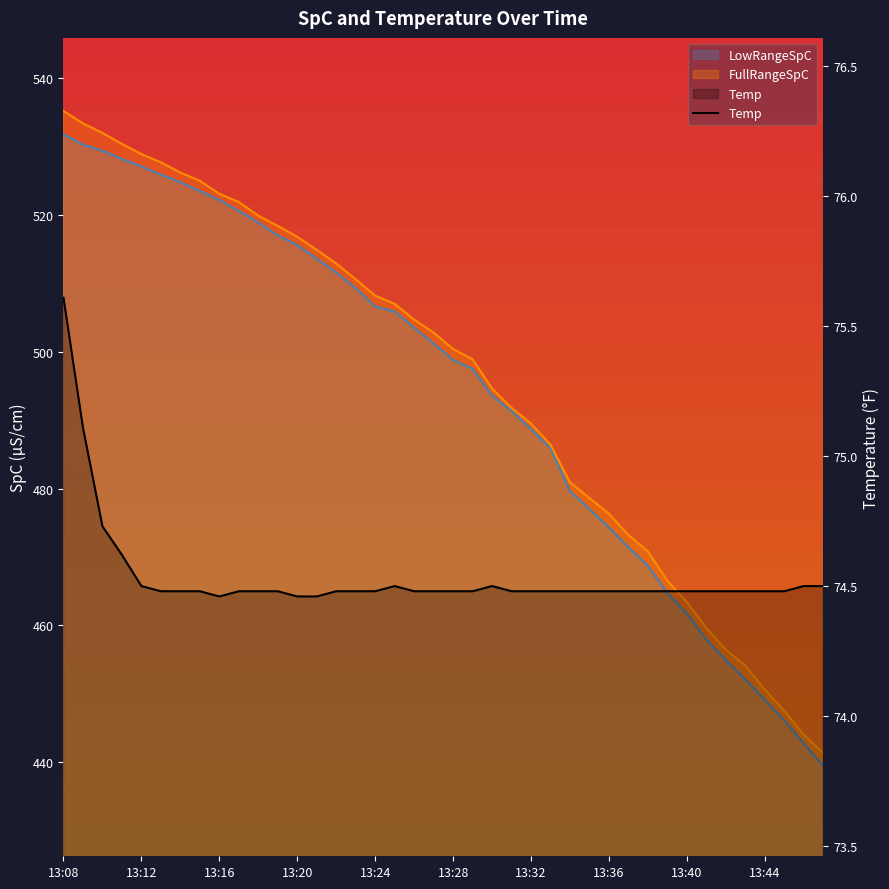

What is the difference between the maximum and minimum values?

1.2